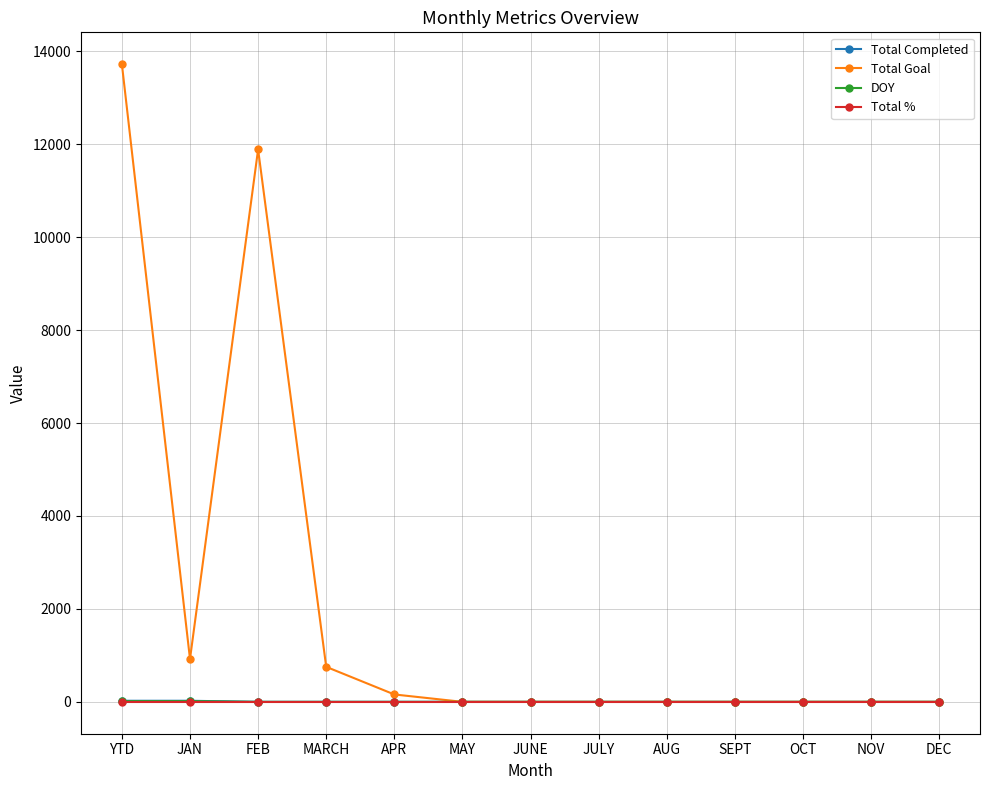

Between FEB and OCT, which series saw the biggest shift?

Total Goal